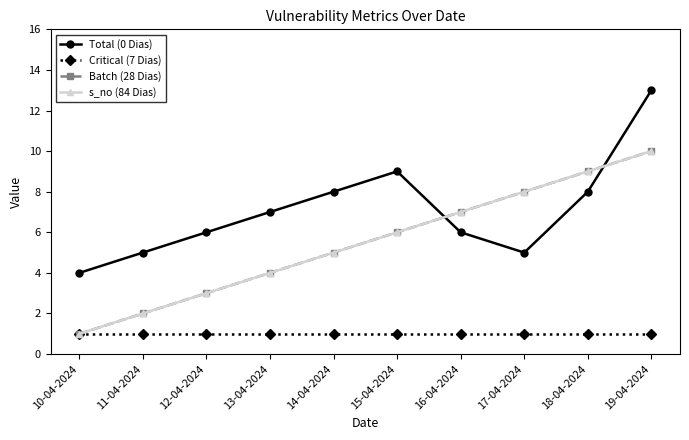

True or false: Critical (7 Dias) has a value of 1 at 19-04-2024.

True